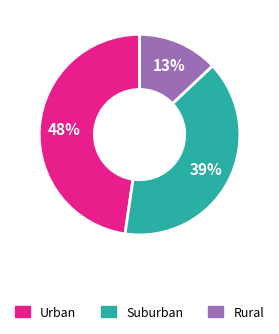

Combined, do Rural and Suburban account for over 50%?

Yes